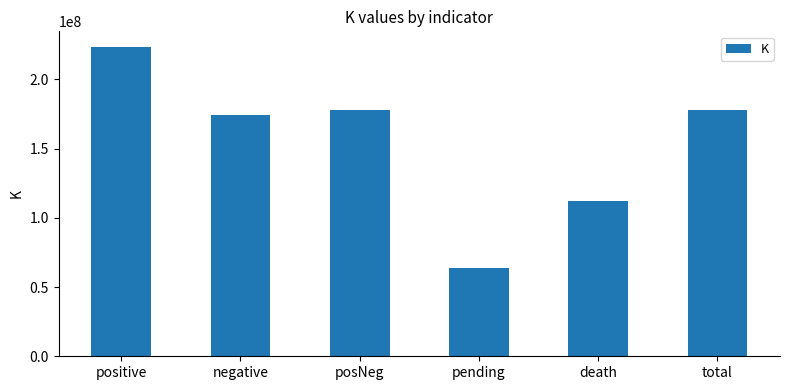

Is it true that the value at negative is 174507926.2?

True